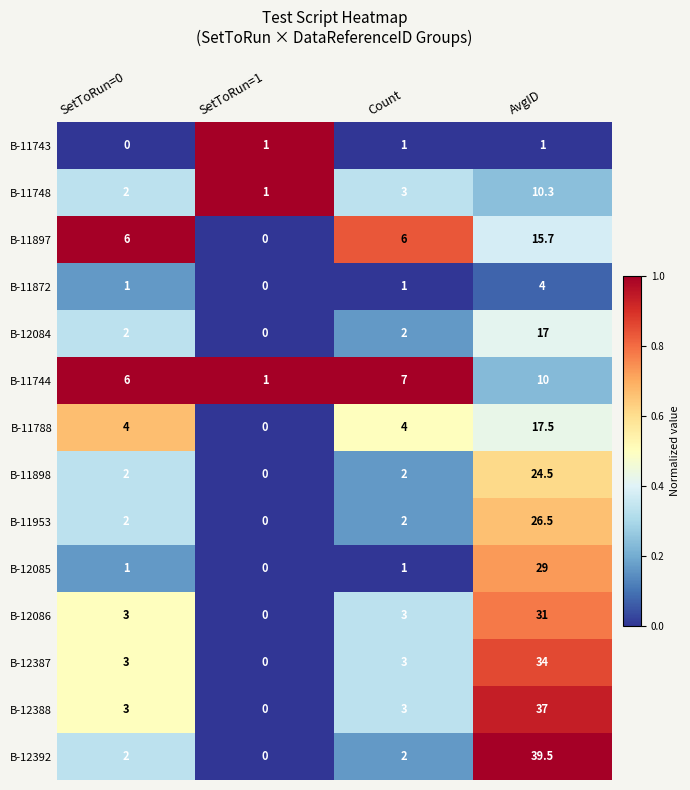

List the series in order of their peak value, highest first.

B-12392, B-12388, B-12387, B-12086, B-12085, B-11953, B-11898, B-11788, B-12084, B-11897, B-11748, B-11744, B-11872, B-11743